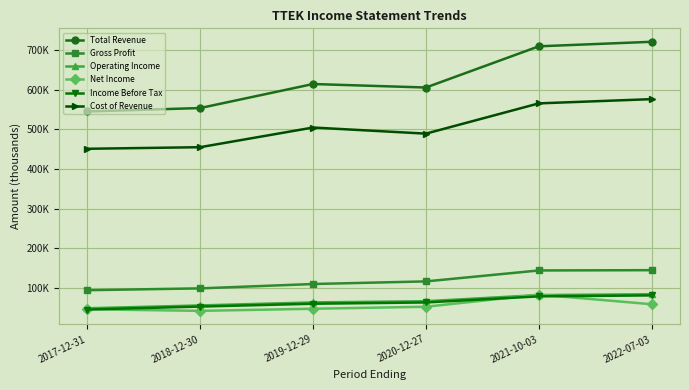

Is it true that Cost of Revenue equals 237554 at 2022-07-03?

False